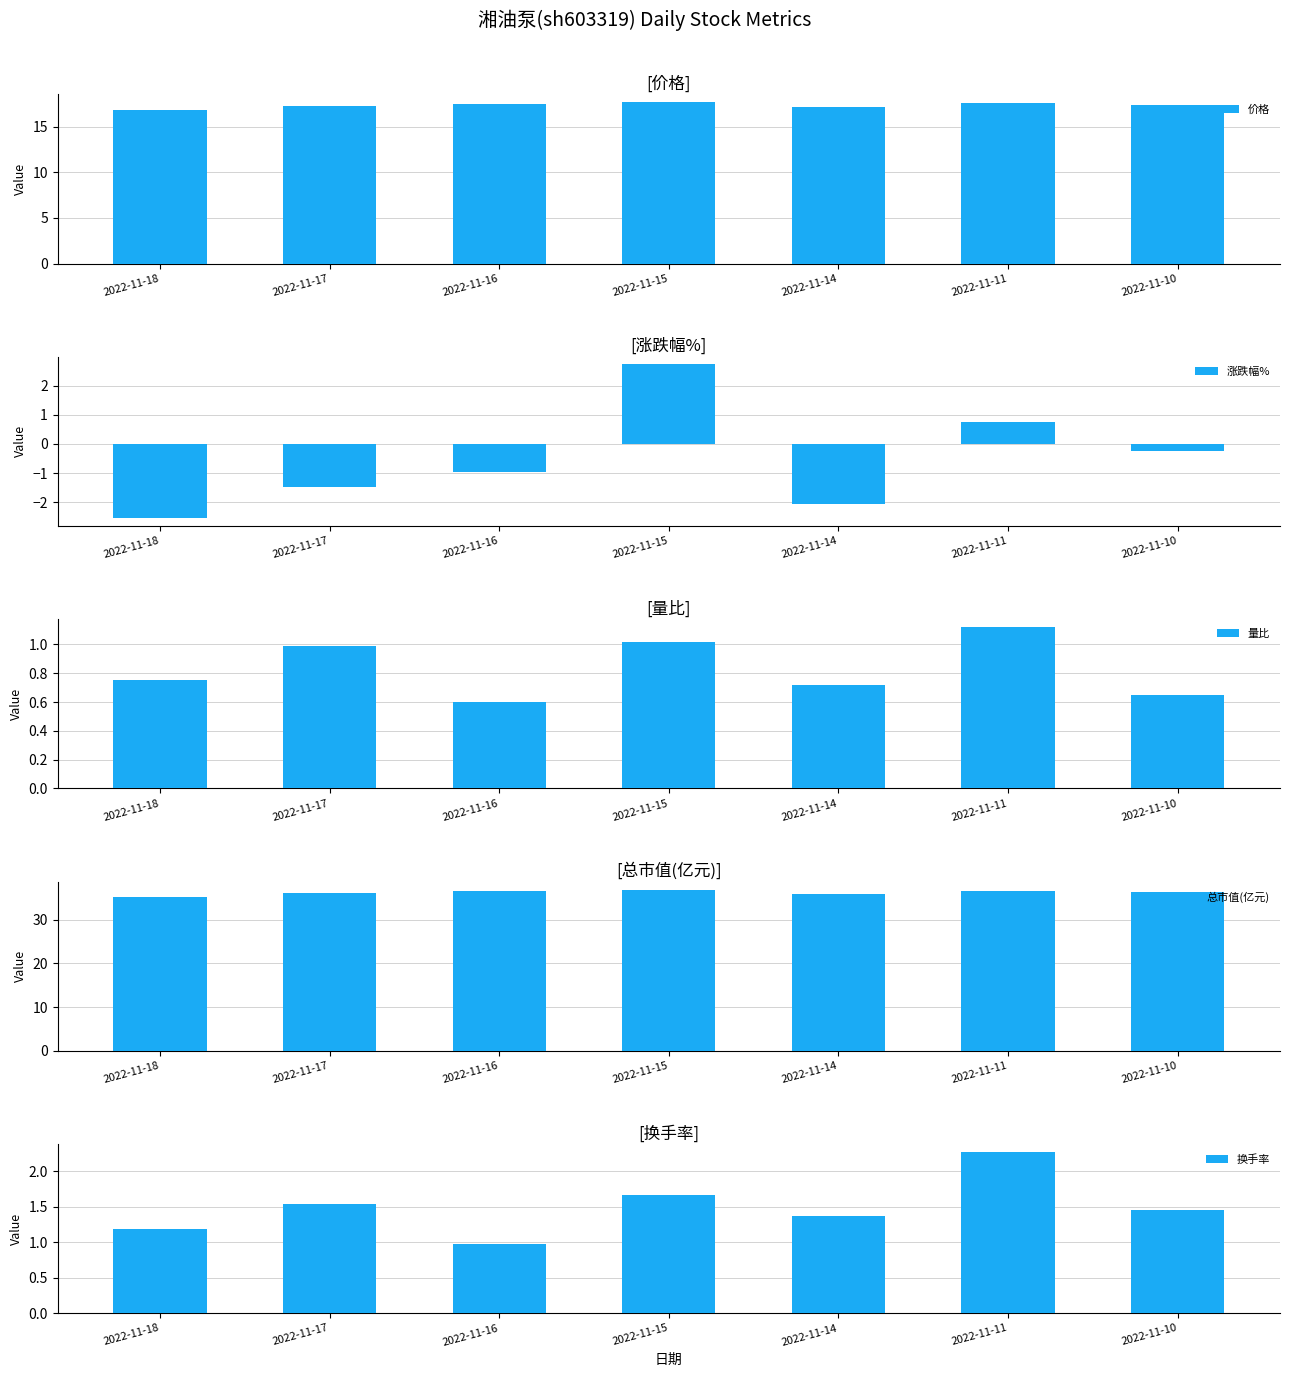

What is the value of the 换手率 bar at the 6th from the left?

2.3